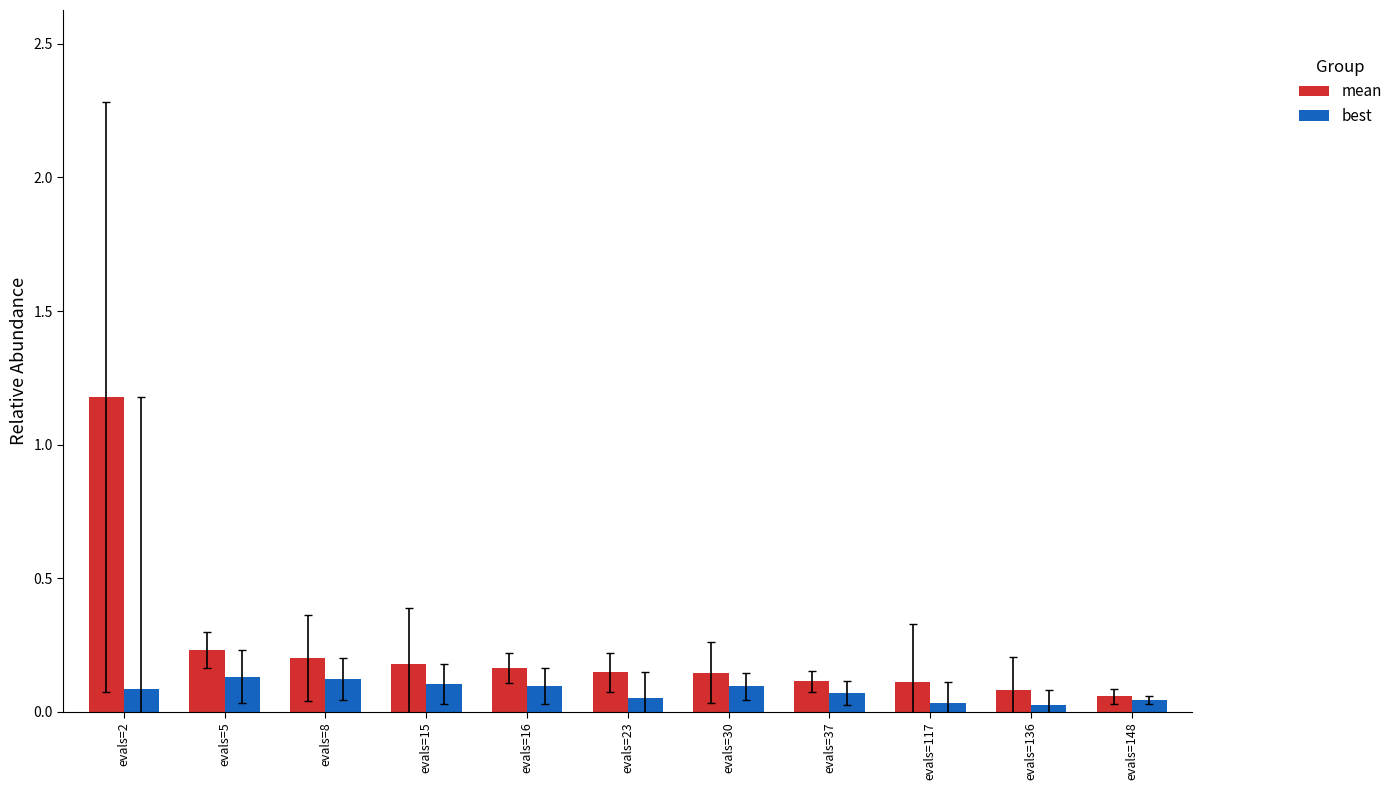

What is the difference between the maximum and minimum values in the mean series?

1.1